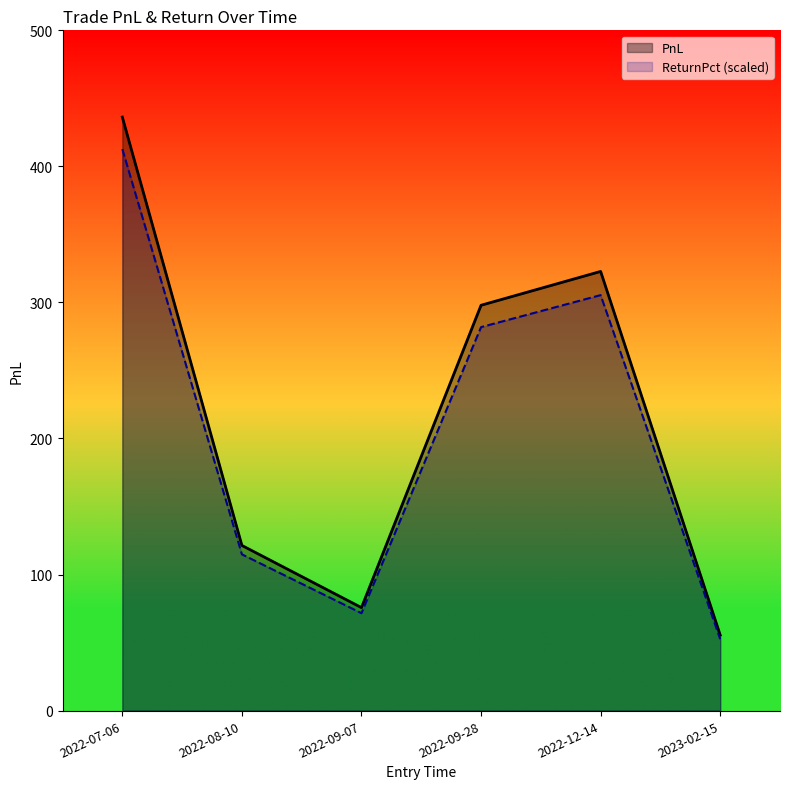

List the series in order of their peak value, highest first.

PnL, ReturnPct (scaled)